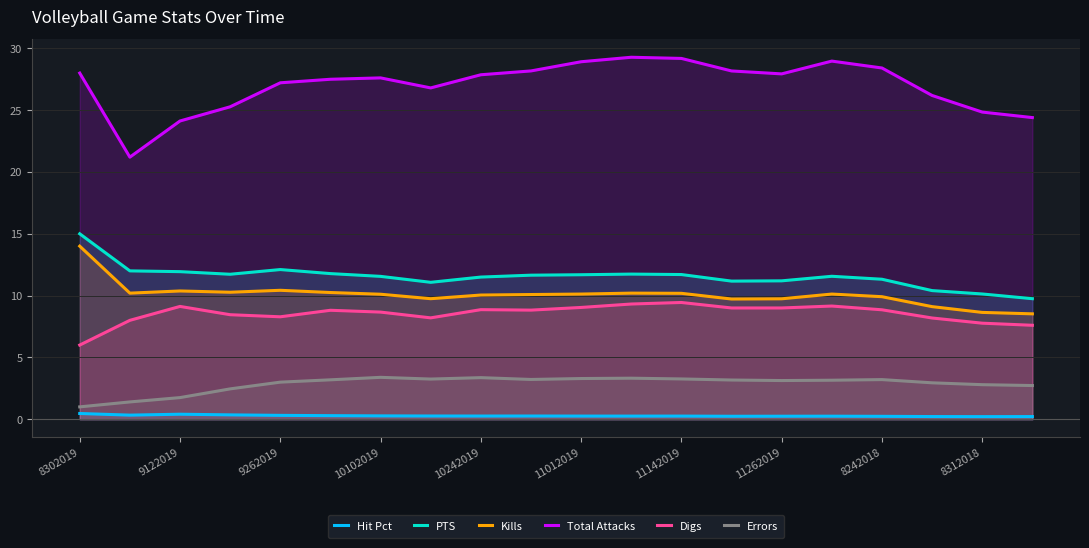

Which has a higher value, 11 or 15?

11